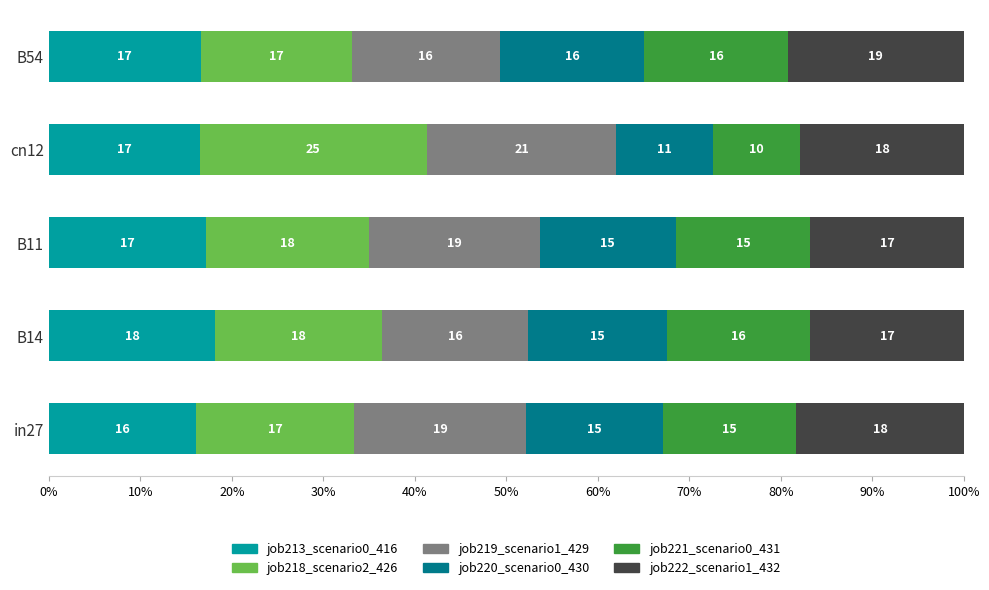

What are all the series names shown in the legend?

job213_scenario0_416, job218_scenario2_426, job219_scenario1_429, job220_scenario0_430, job221_scenario0_431, job222_scenario1_432